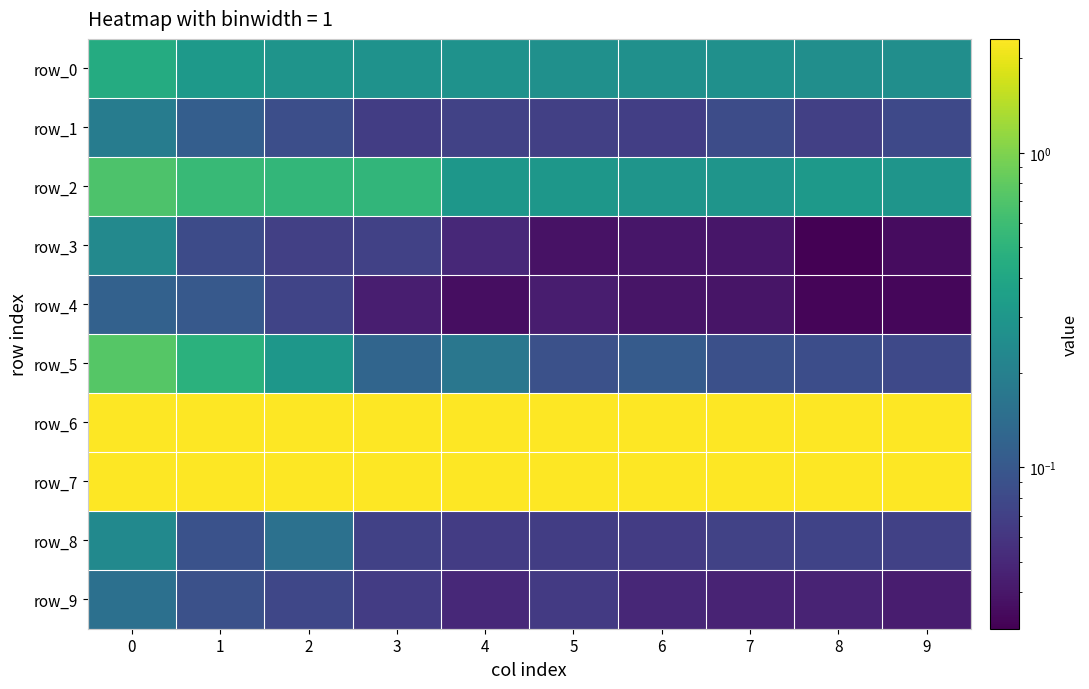

True or false: row_1 has a value of 0.0 at 7.

False